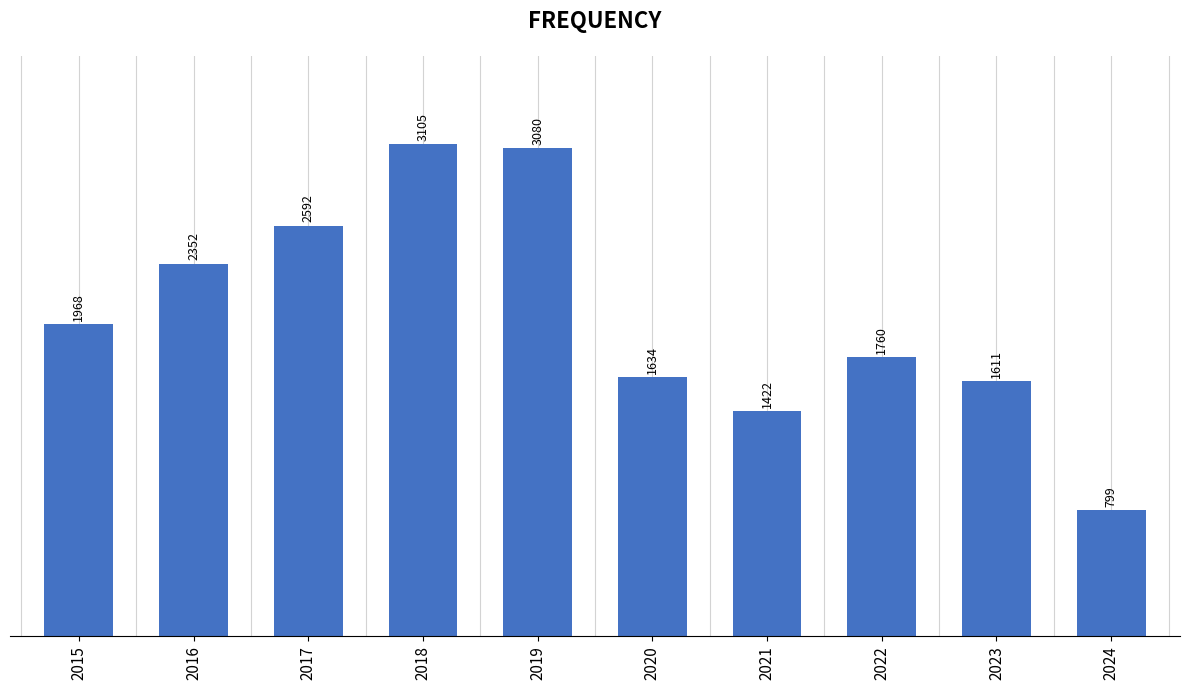

Rank the categories by value from lowest to highest.

2024, 2021, 2023, 2020, 2022, 2015, 2016, 2017, 2019, 2018